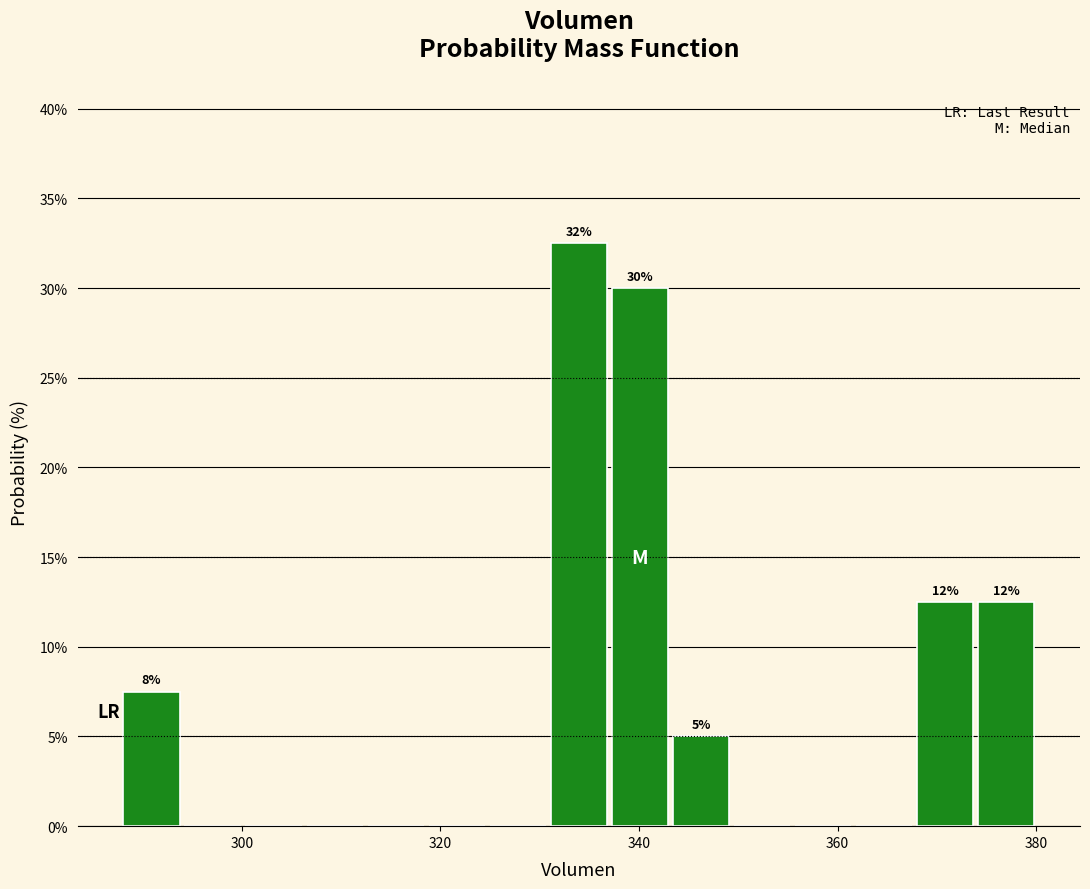

Around what value on the x-axis is the tallest bar? Give the approximate position of its centre, as read against the axis.

334